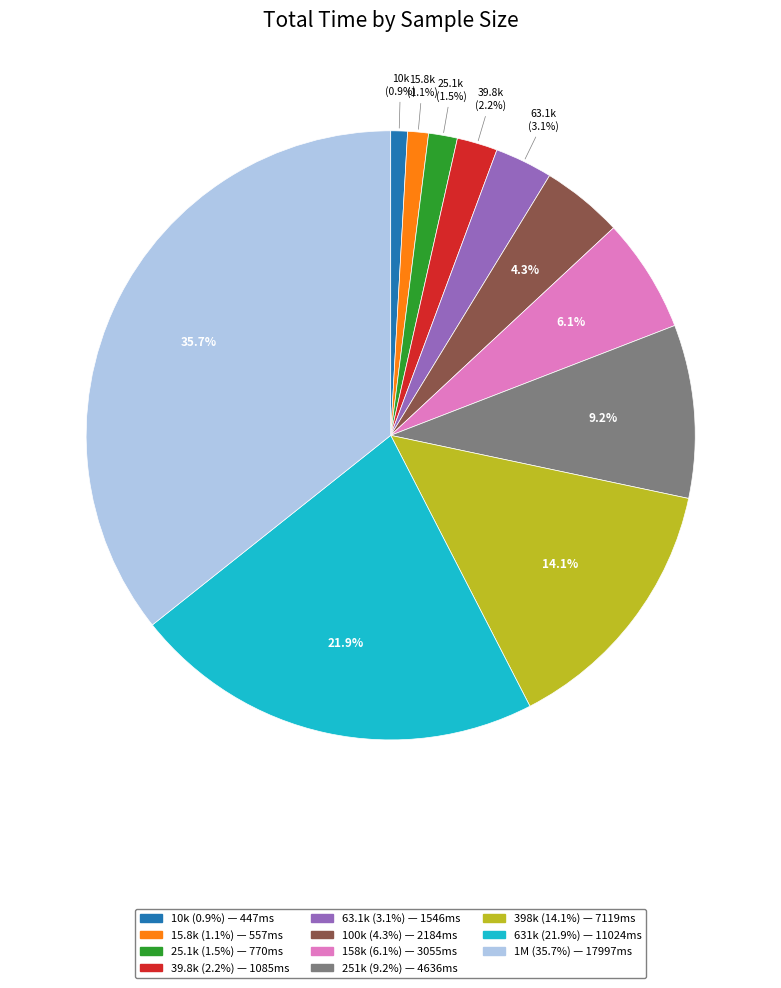

Is there any slice that represents more than half of the pie?

No